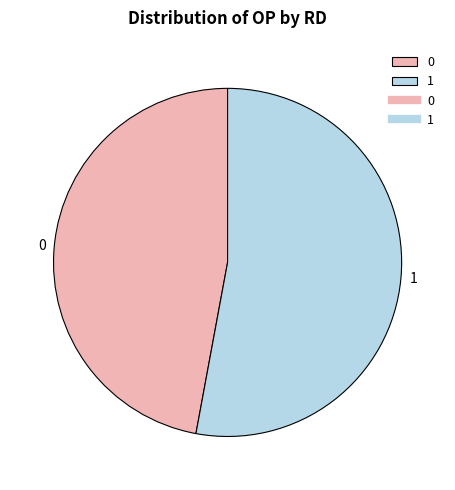

Is it true that 1 is 53% of the pie?

True